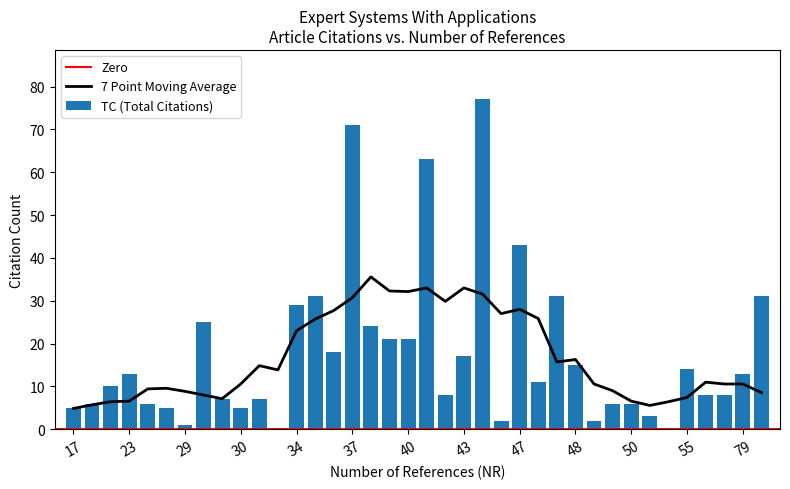

Are the bars horizontal?

No